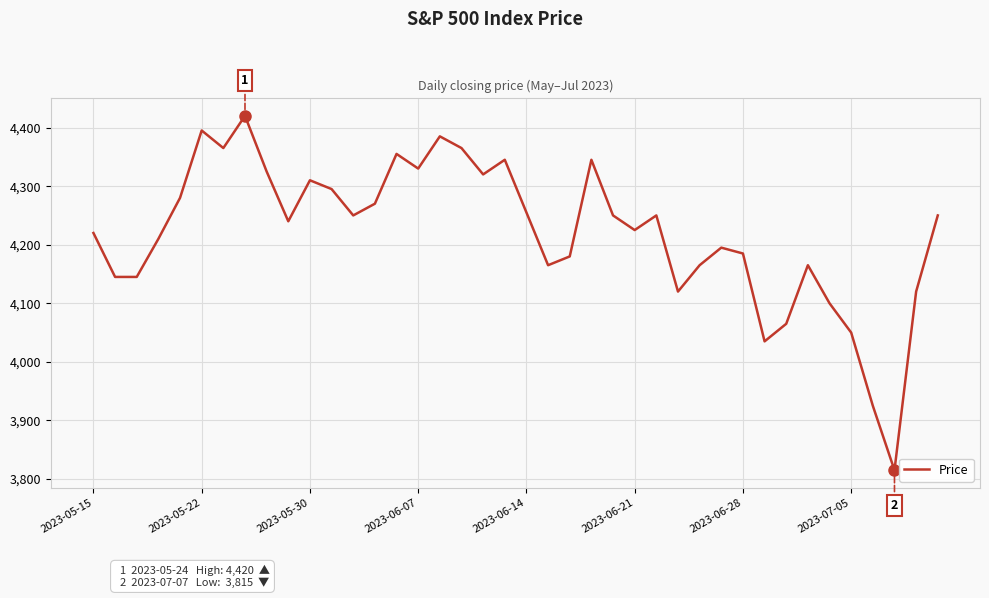

What is the smallest value displayed?

3815